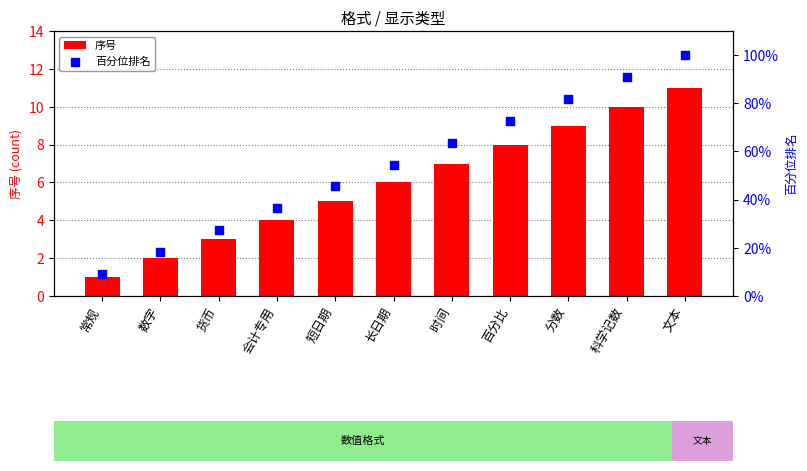

What are all the series names shown in the legend?

序号, 百分位排名